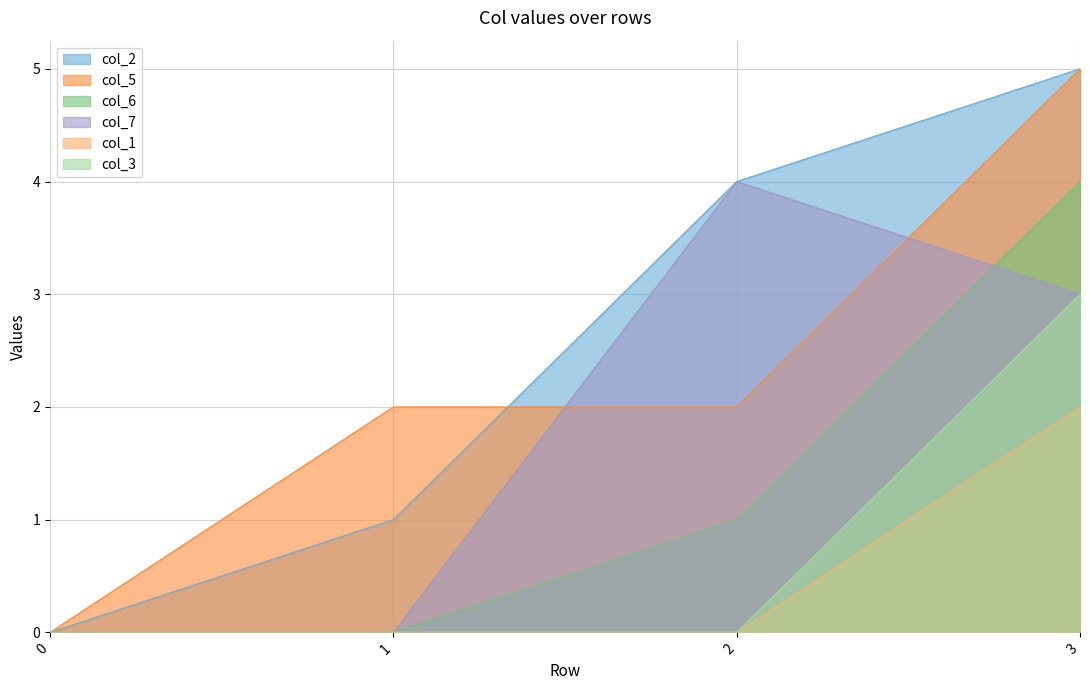

True or false: col_2 and col_6 intersect in this chart.

False